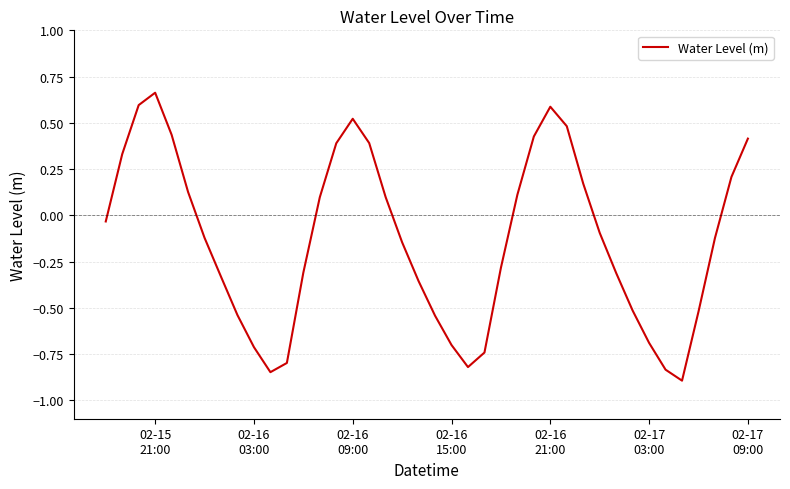

What is the minimum value shown in the chart?

-0.9